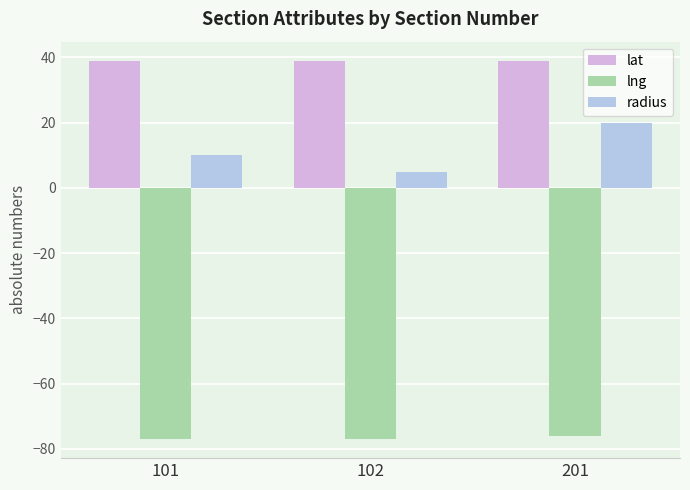

How many groups of bars are there?

3